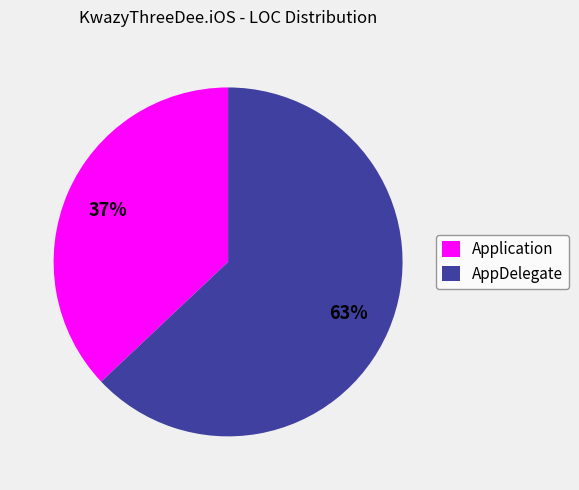

Count the number of slices in the pie.

2